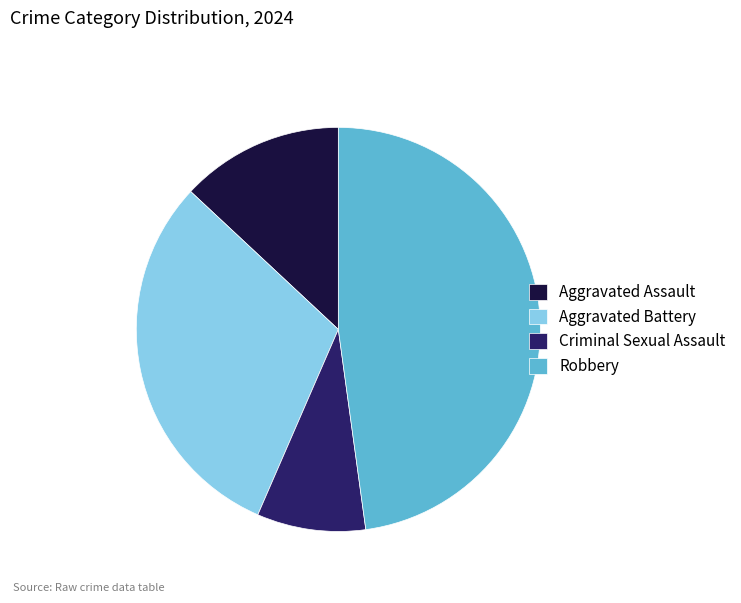

Rank the categories by value from highest to lowest.

Robbery, Aggravated Battery, Aggravated Assault, Criminal Sexual Assault